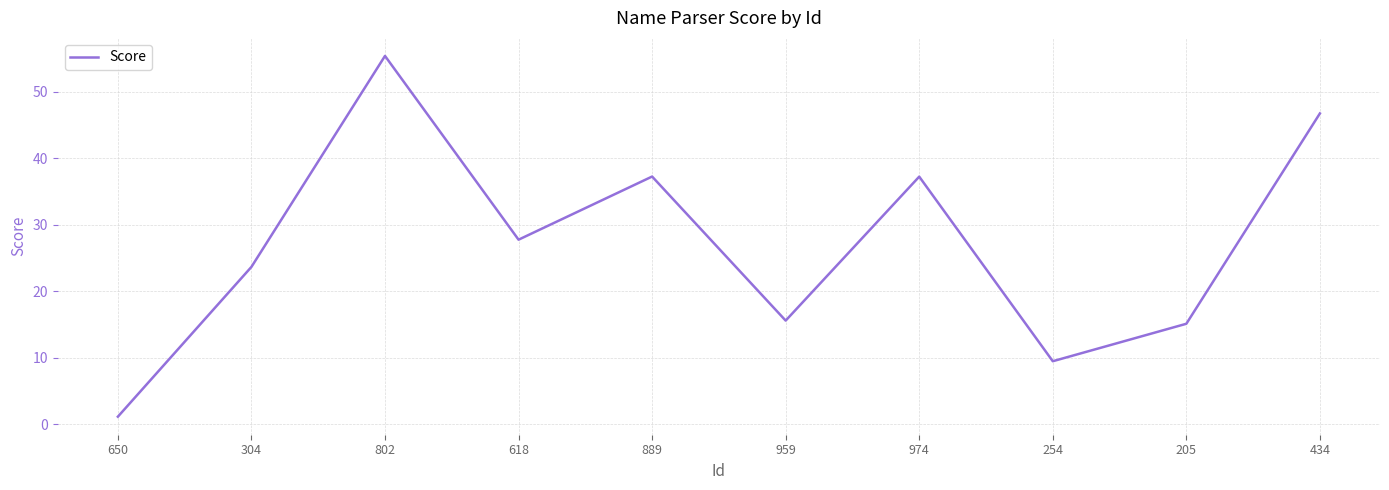

What is the difference between the values at 434 and 650?

45.6